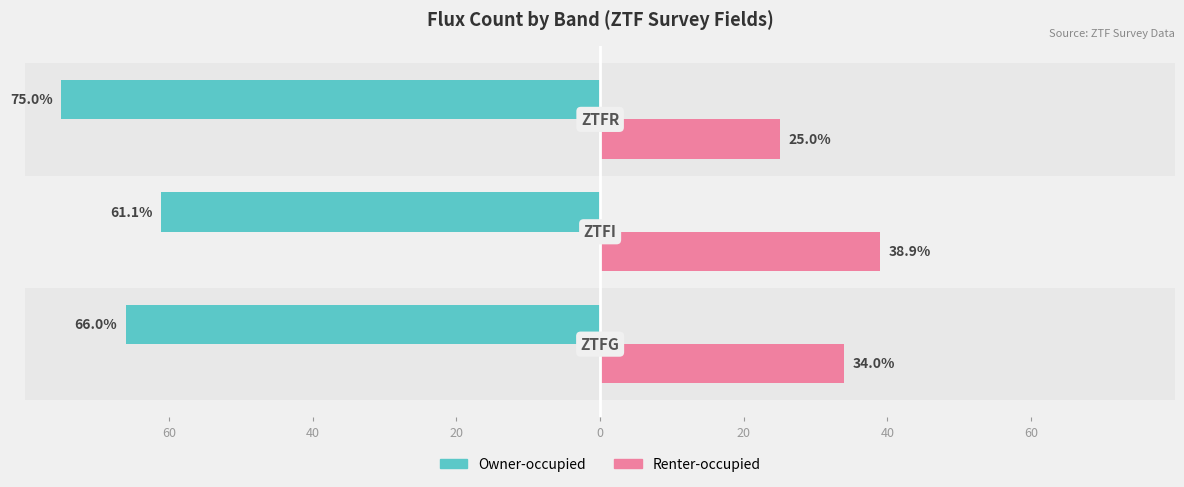

Reading right to left, transcribe all the data shown in this chart.

Owner-occupied: 20=-75.0	40=-61.1	60=-66.0
Renter-occupied: 20=25.0	40=38.9	60=34.0